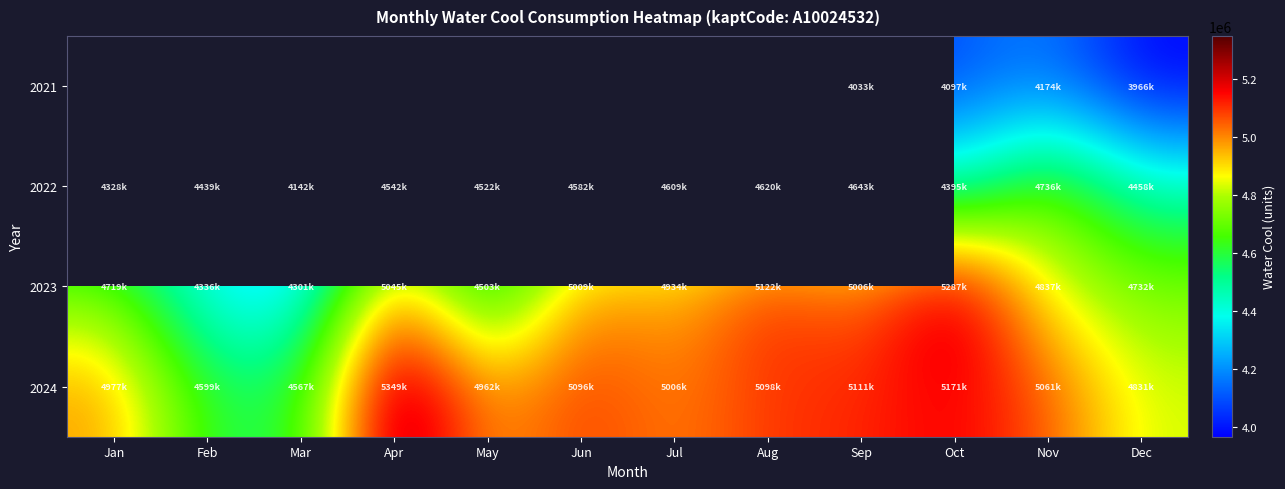

What is the lowest value of the 2024 series?

4567730.0